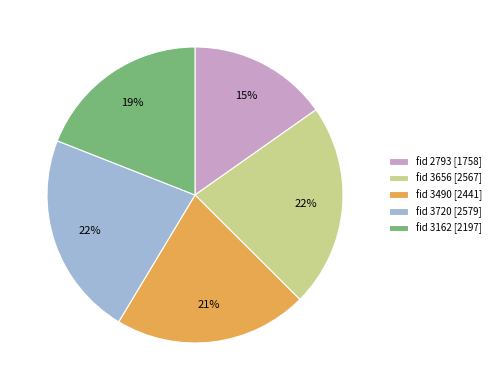

To the nearest percent, what portion does fid 3656 [2567] represent?

22%